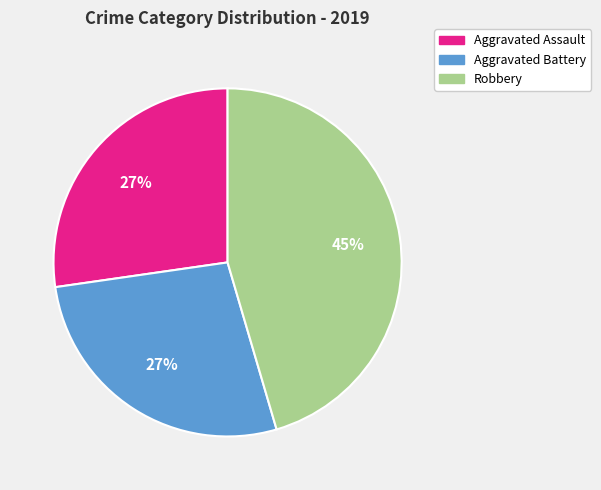

What percentage is the Aggravated Battery slice, to the nearest percent?

27%